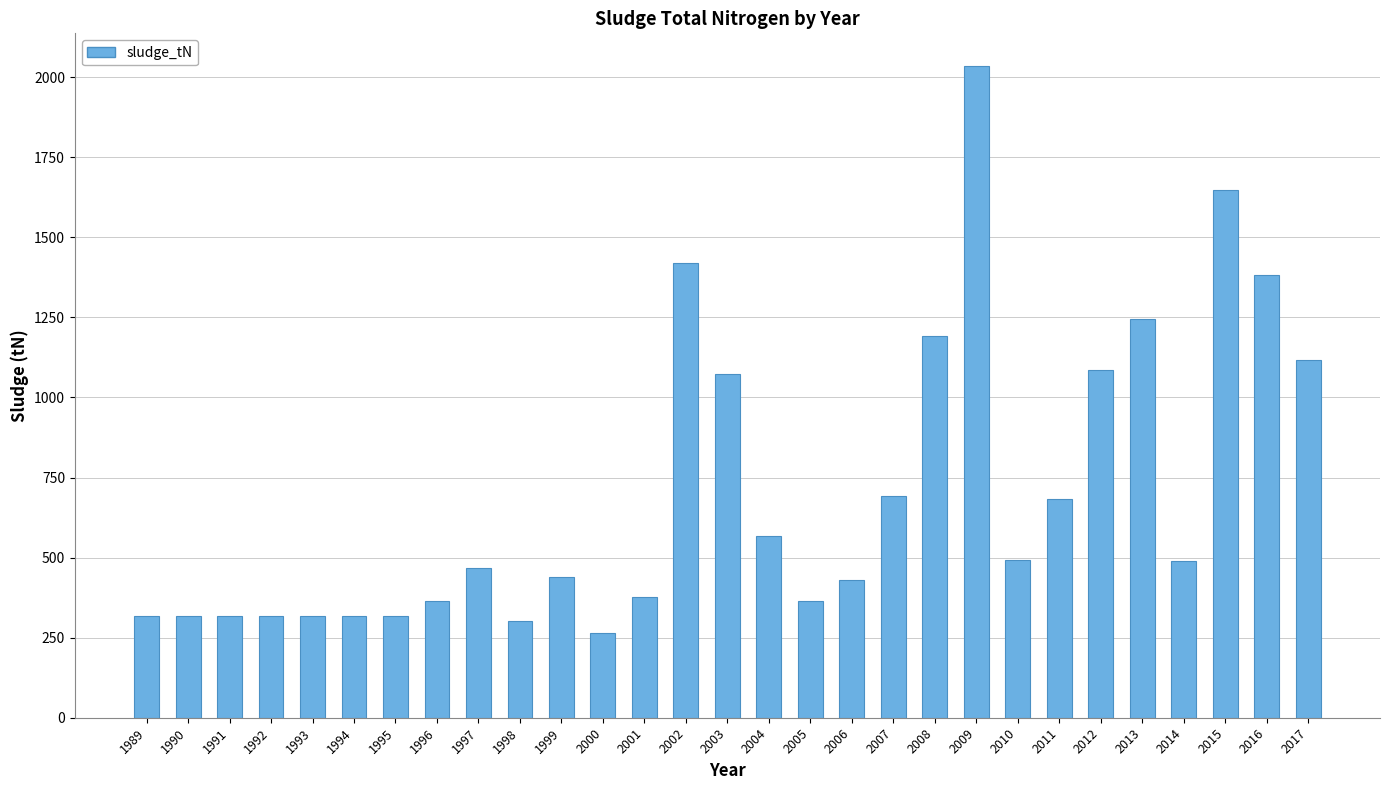

How many series are shown in this chart?

1